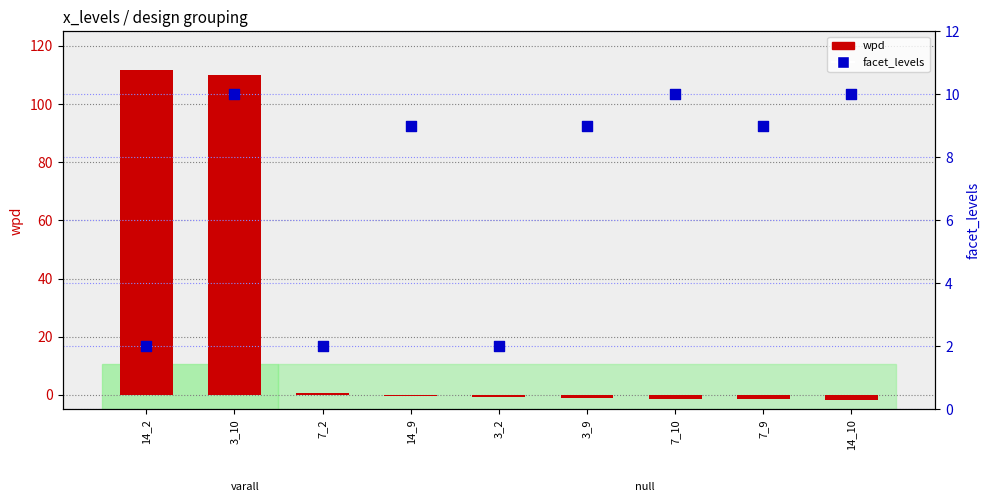

Which series has the largest total across all categories?

wpd